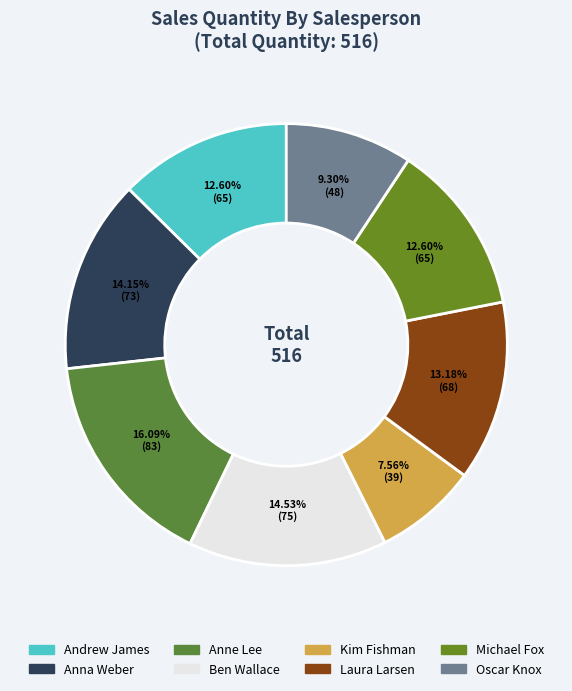

To the nearest percent, what is the combined percentage of Michael Fox and Oscar Knox?

22%